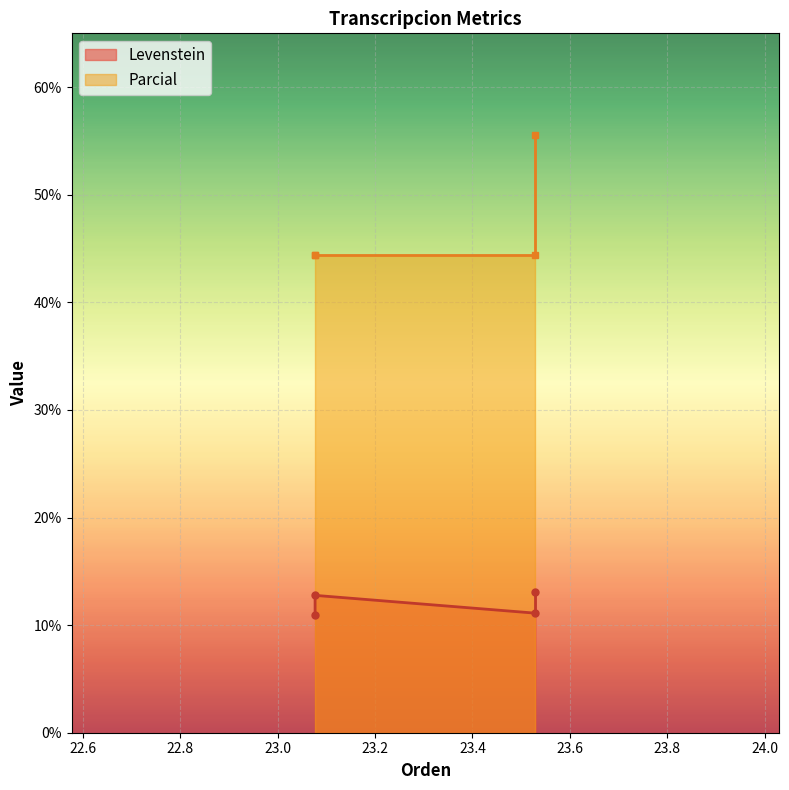

In Levenstein, how many points are lower than both neighbors (excluding endpoints)?

1